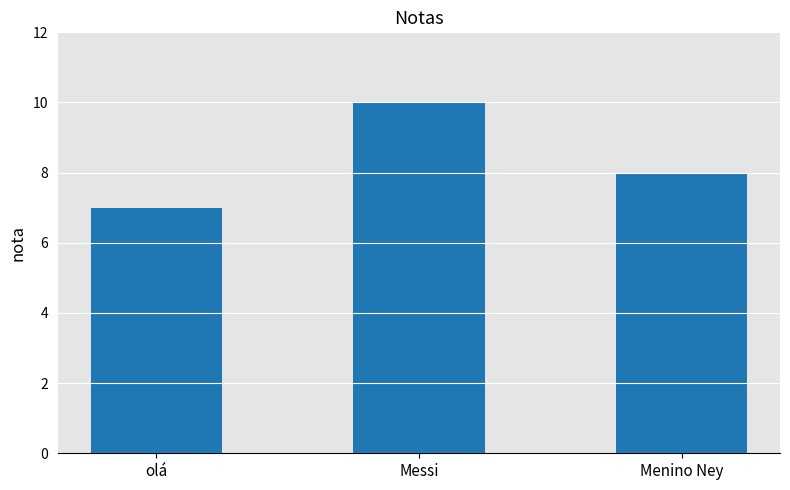

What is the sum of the values at Messi and olá?

17